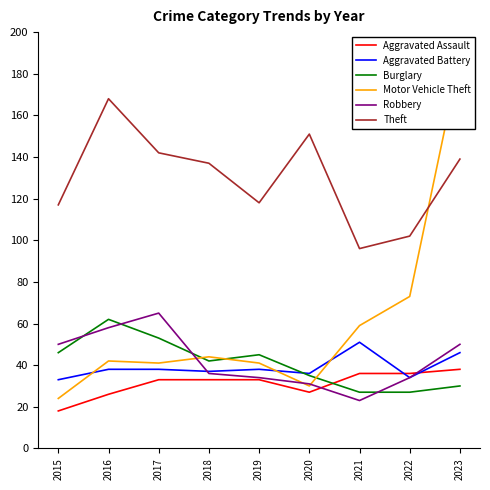

How many interior local valleys does the Motor Vehicle Theft series have?

2